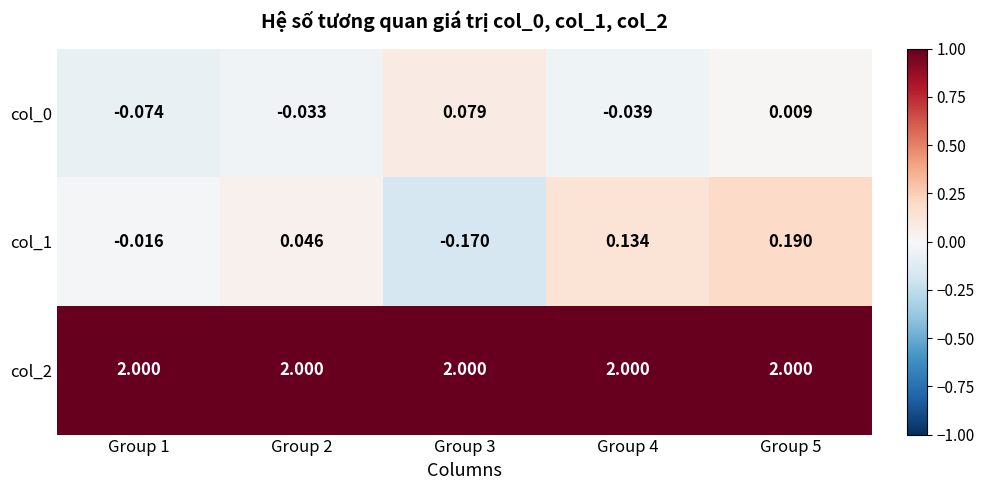

Is the value of col_2 at Group 5 greater than the value of col_1 at Group 5?

Yes